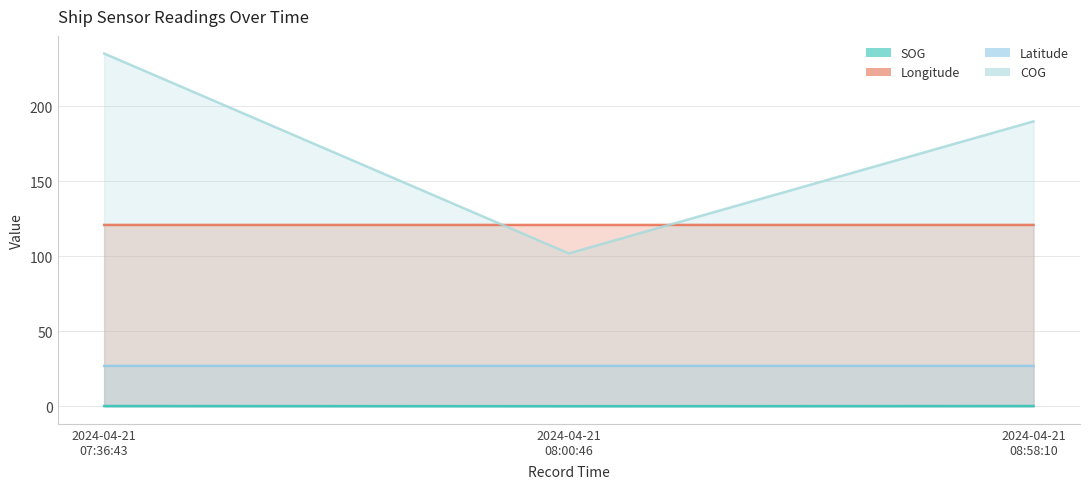

What is the label of the 3rd point from the right?

2024-04-21 07:36:43